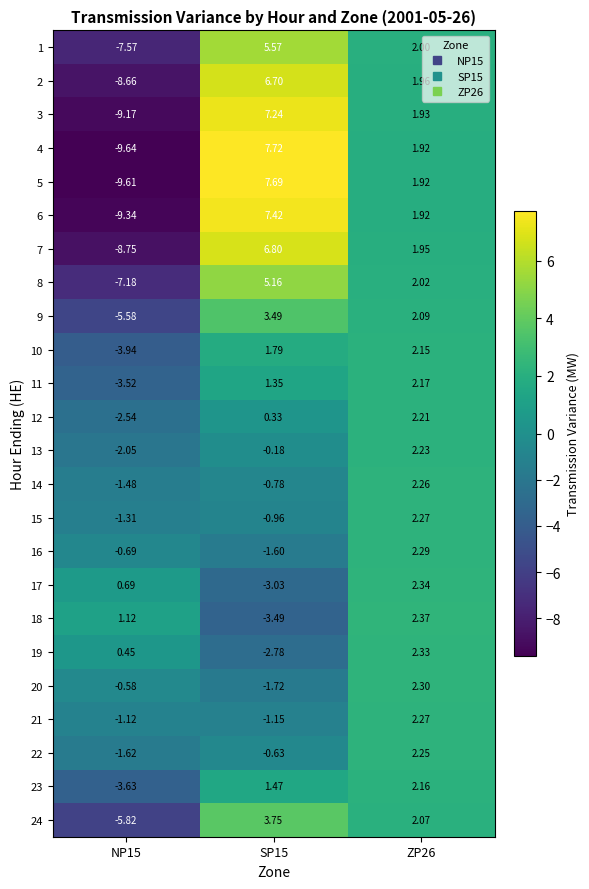

How many distinct data groups are displayed?

24